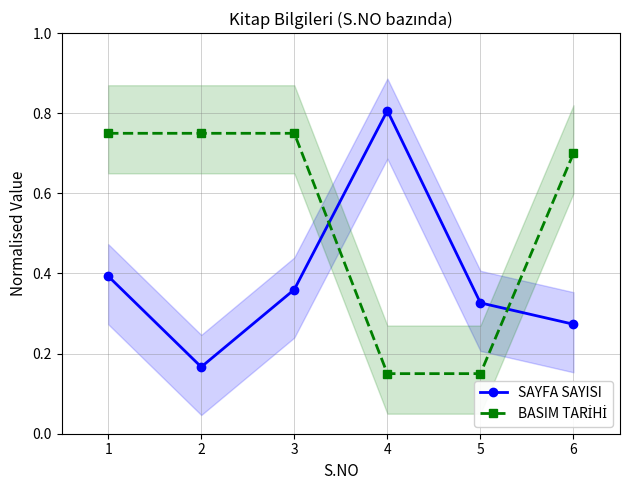

What is the approximate value of SAYFA SAYISI at 3?

0.4